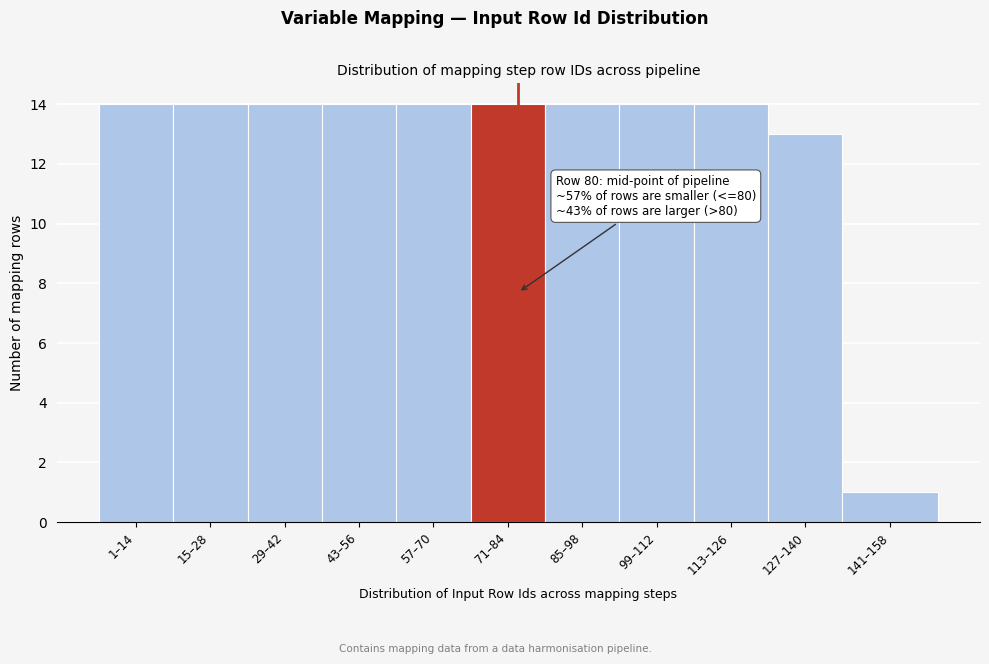

Reading left to right, list all the values displayed in this chart.

1–14=14	15–28=14	29–42=14	43–56=14	57–70=14	71–84=14	85–98=14	99–112=14	113–126=14	127–140=13	141–158=1